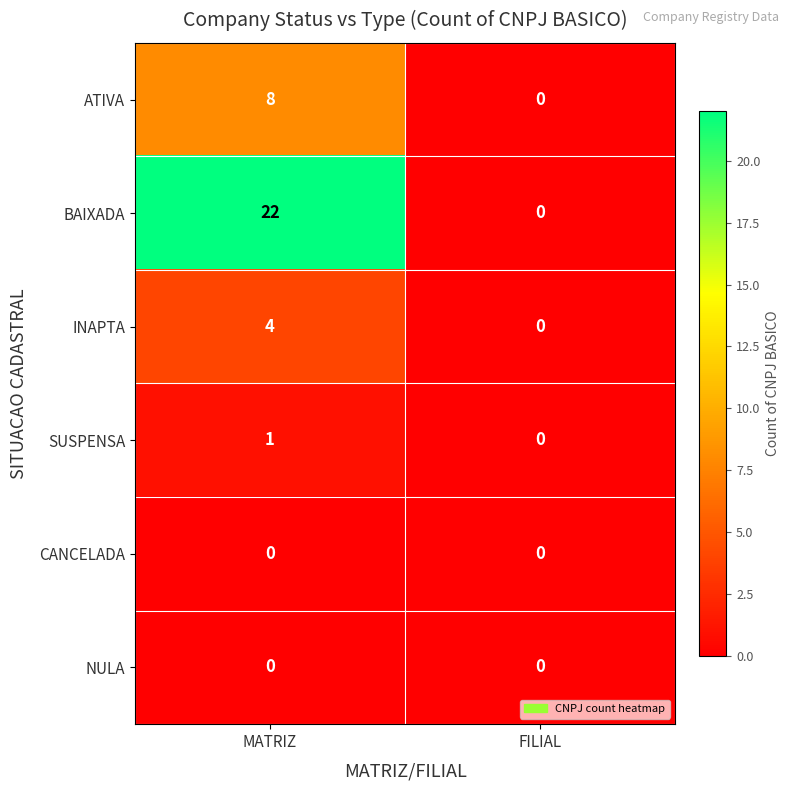

True or false: BAIXADA has a value of 36 at MATRIZ.

False